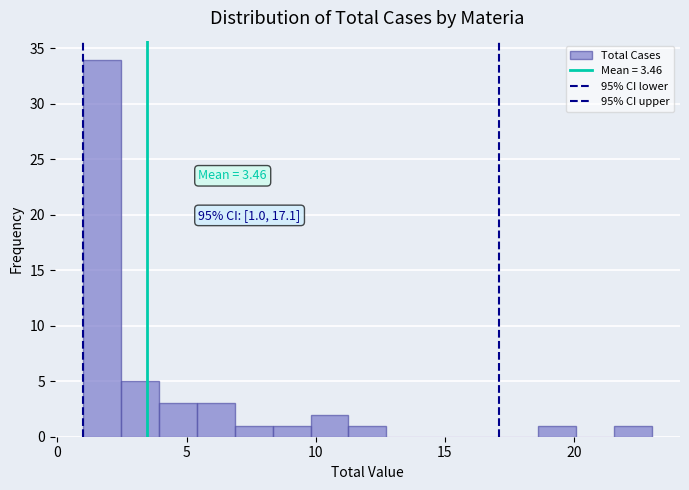

Around what value on the x-axis is the tallest bar? Give the approximate position of its centre, as read against the axis.

1.5